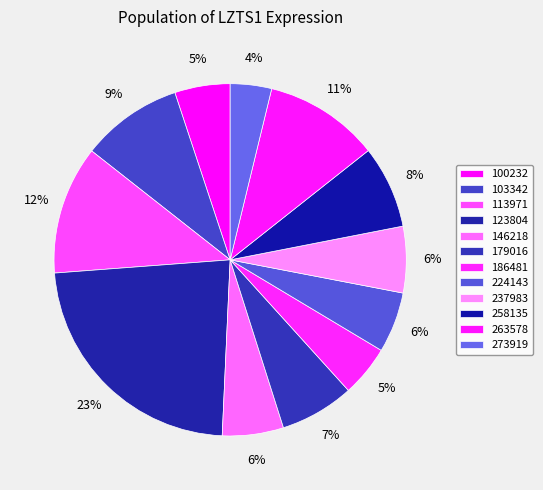

True or false: 224143 accounts for 6% of the total.

True